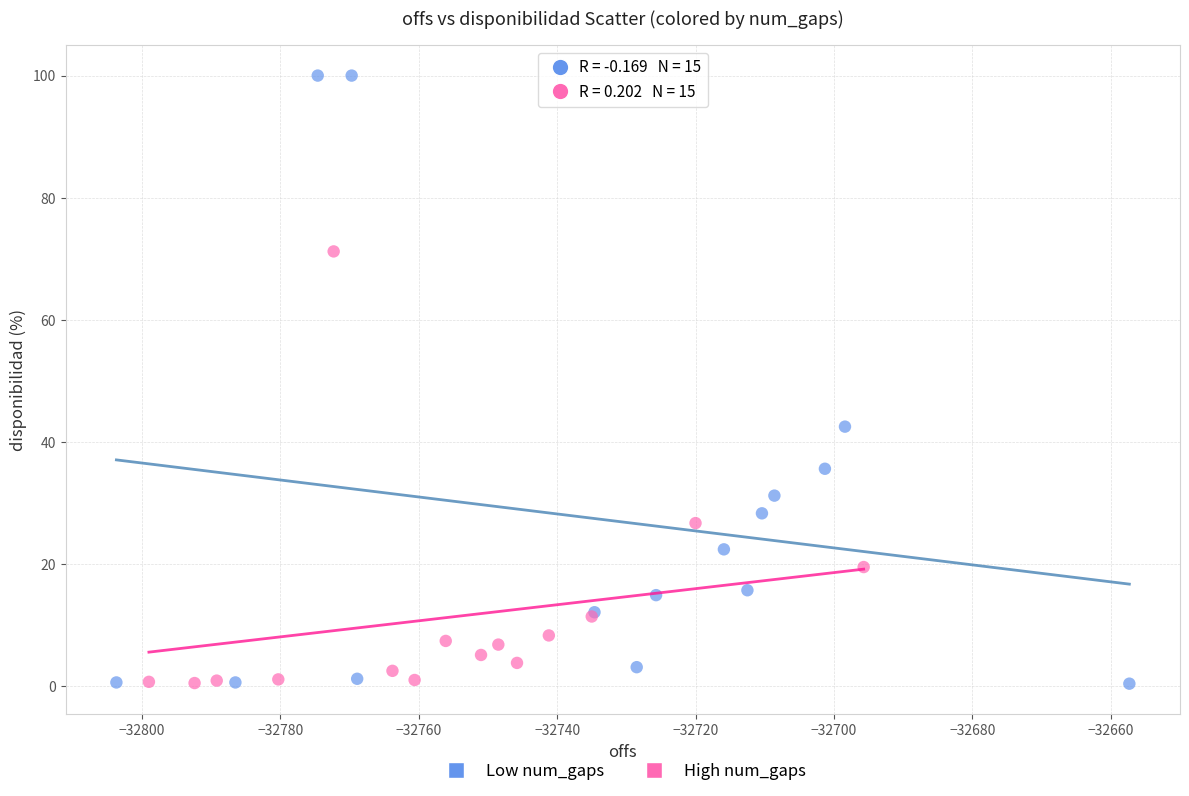

What are all the series names shown in the legend?

Low num_gaps, High num_gaps